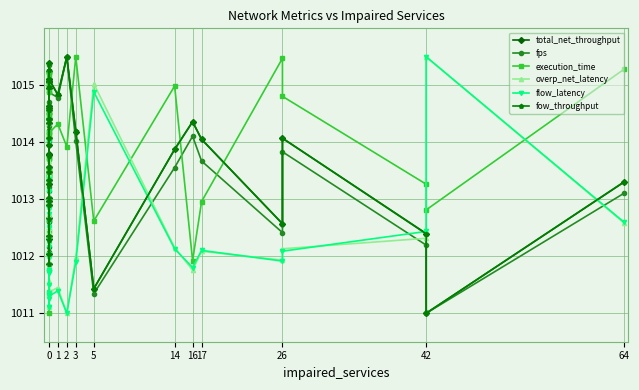

True or false: fps and overp_net_latency intersect in this chart.

True